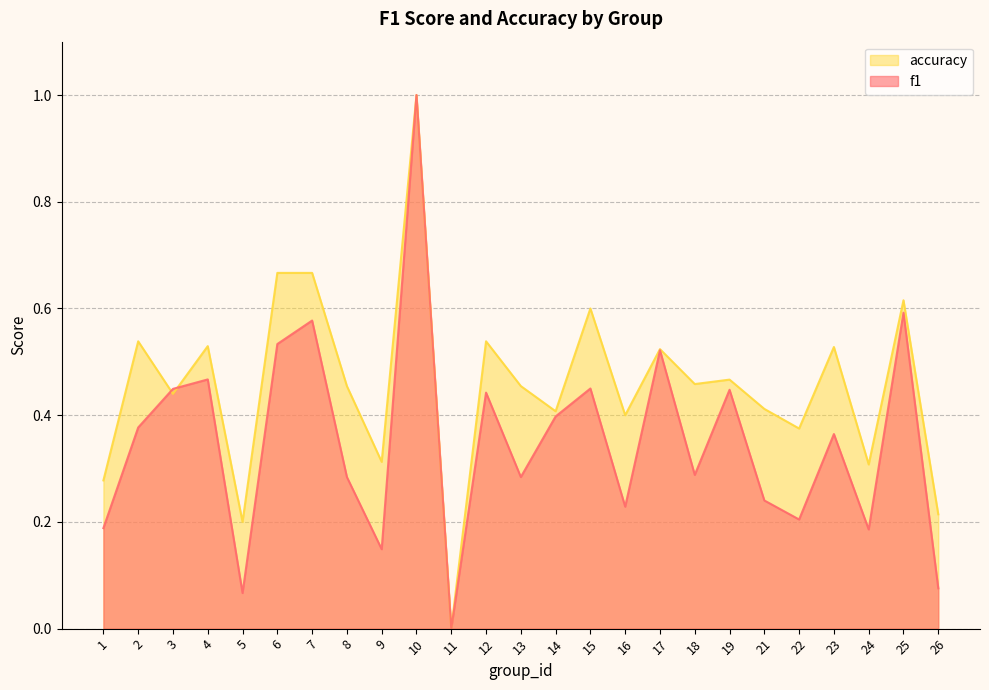

Which series ends up on top after the final intersection of f1 and accuracy?

accuracy